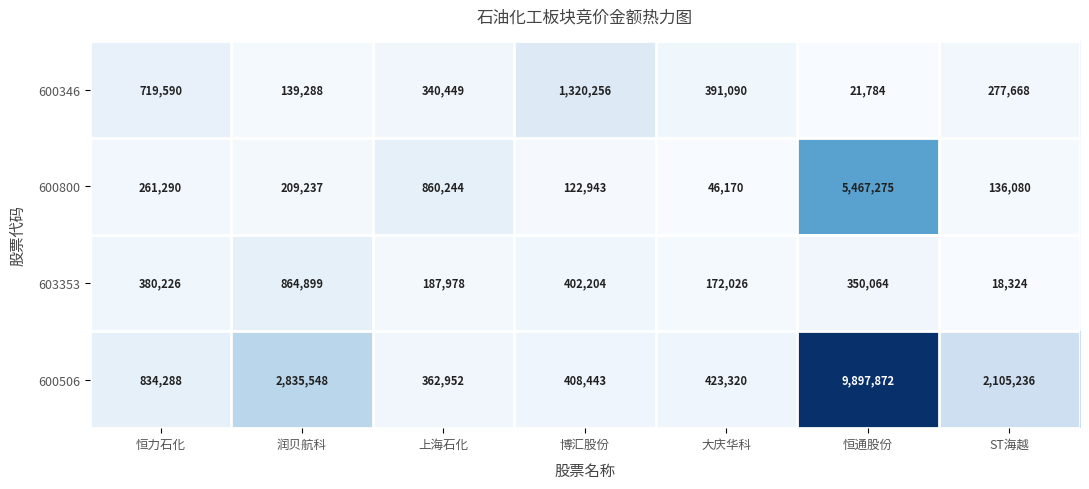

What is the minimum value shown in the chart?

18324